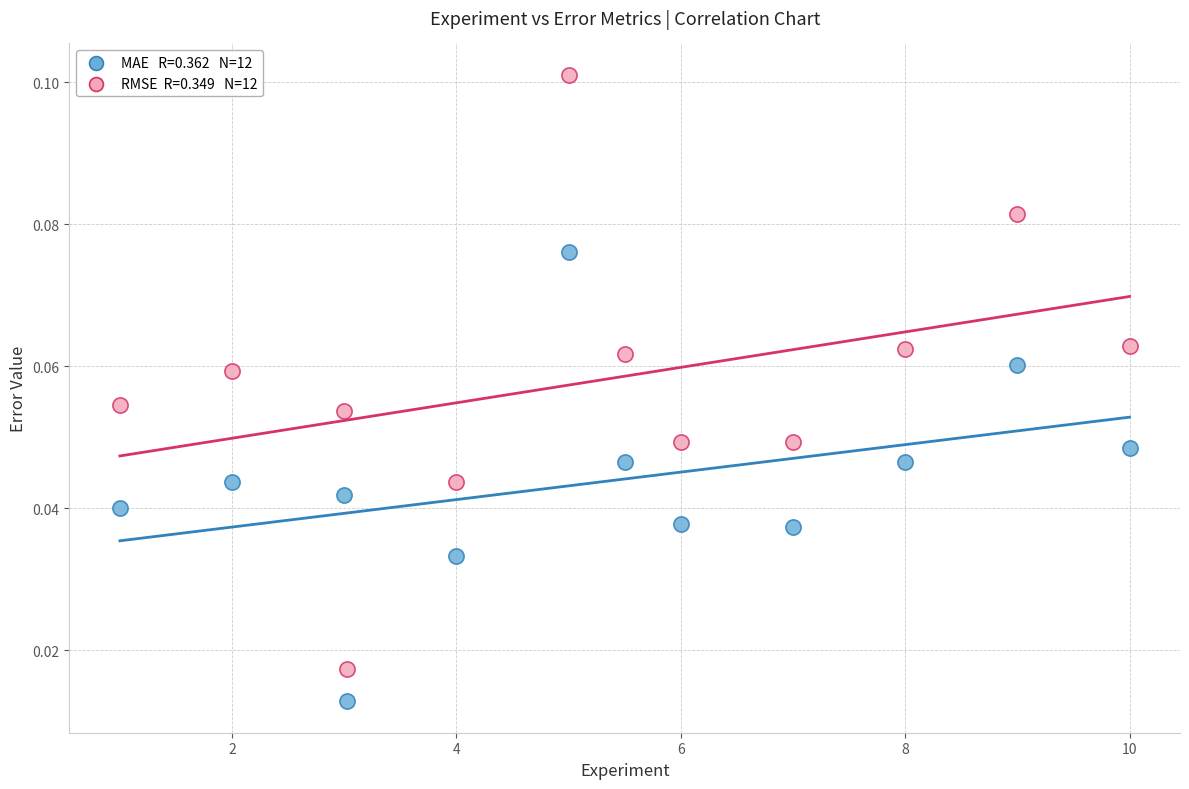

Across all data points, what is the range of X values (max minus min)?

9.0